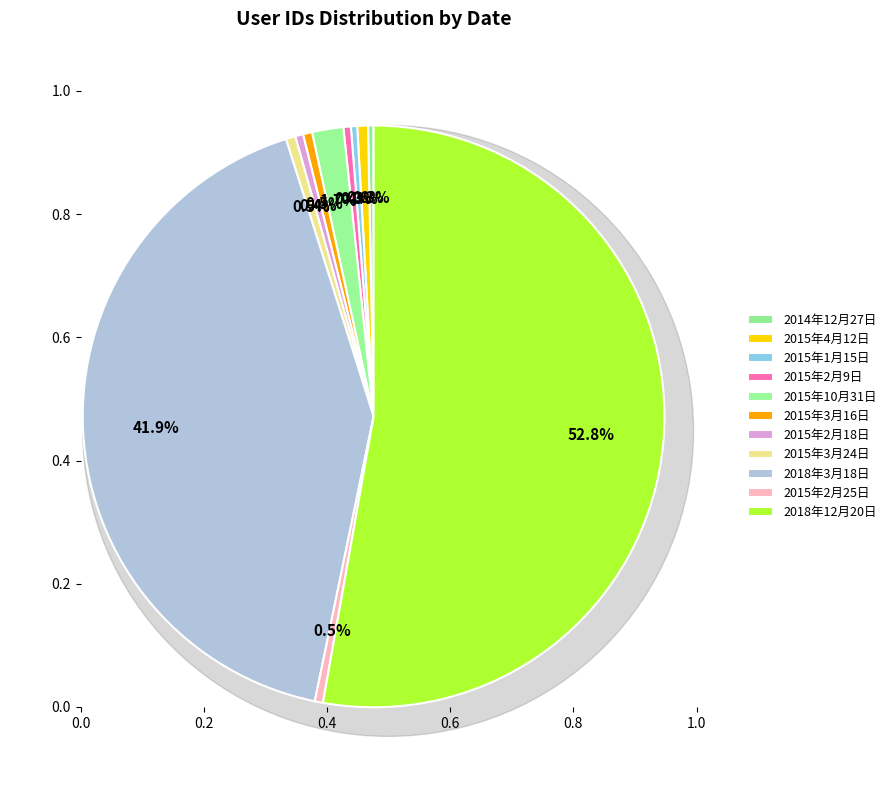

What is the majority slice?

2018年12月20日